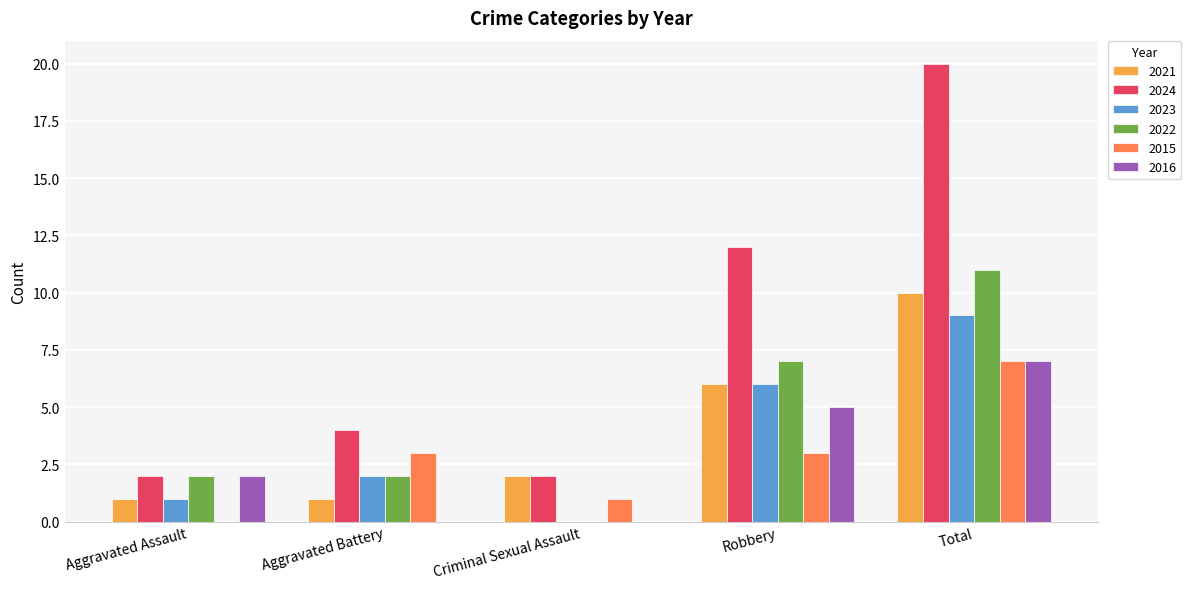

Count the number of categories in the chart.

5